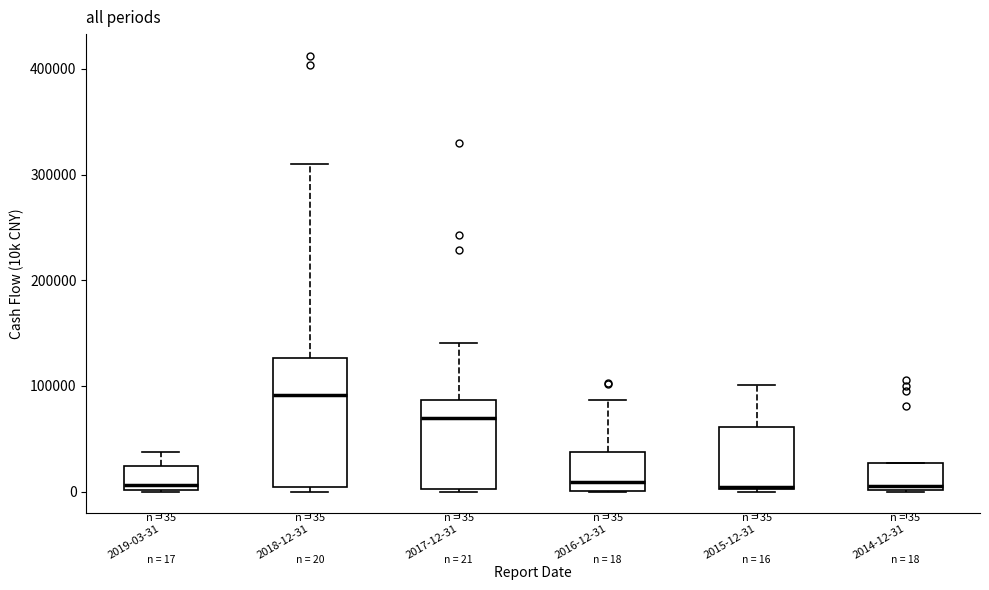

Comparing the boxes themselves (not the whiskers), which one is the tallest?

2018-12-31